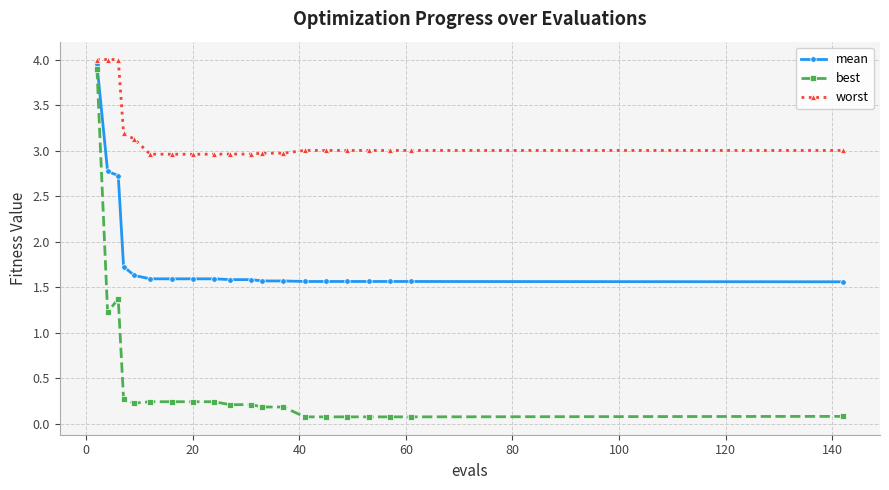

Rank the series by their average value, from highest to lowest.

worst, mean, best